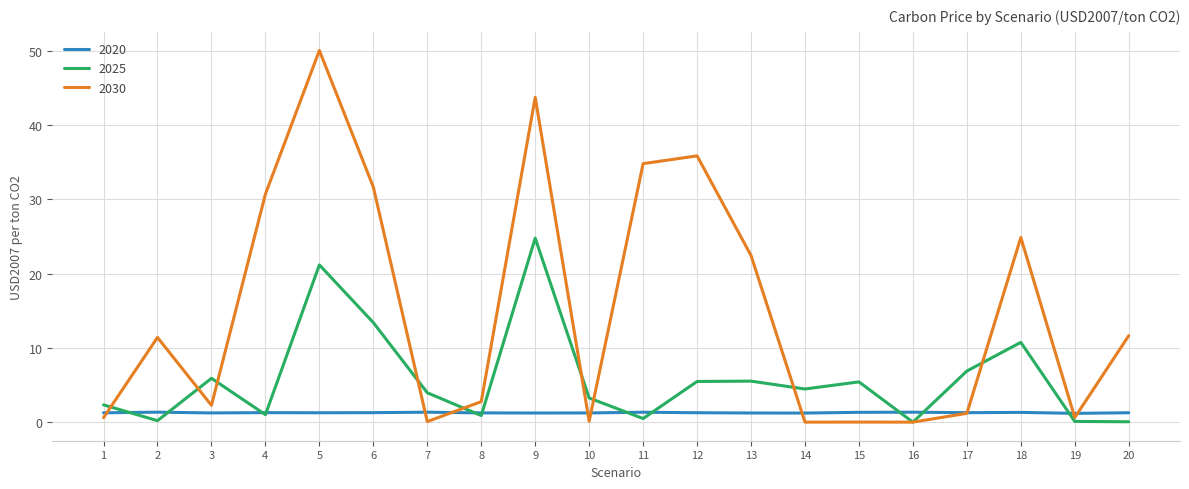

What is the greatest value displayed?

50.0